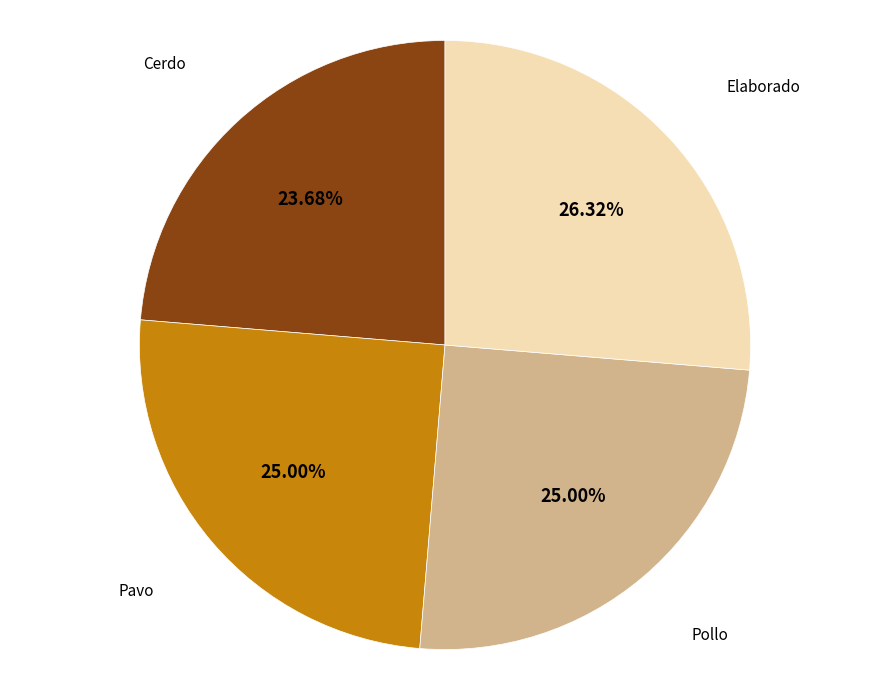

To the nearest percent, what is the average slice percentage?

25%